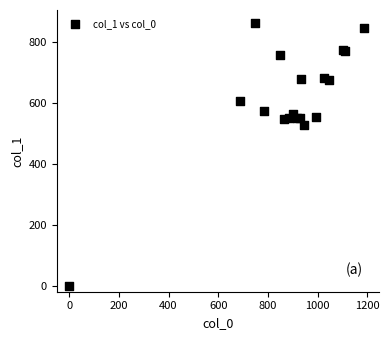

What Y value in the scatter plot is closest to 430?

526.5